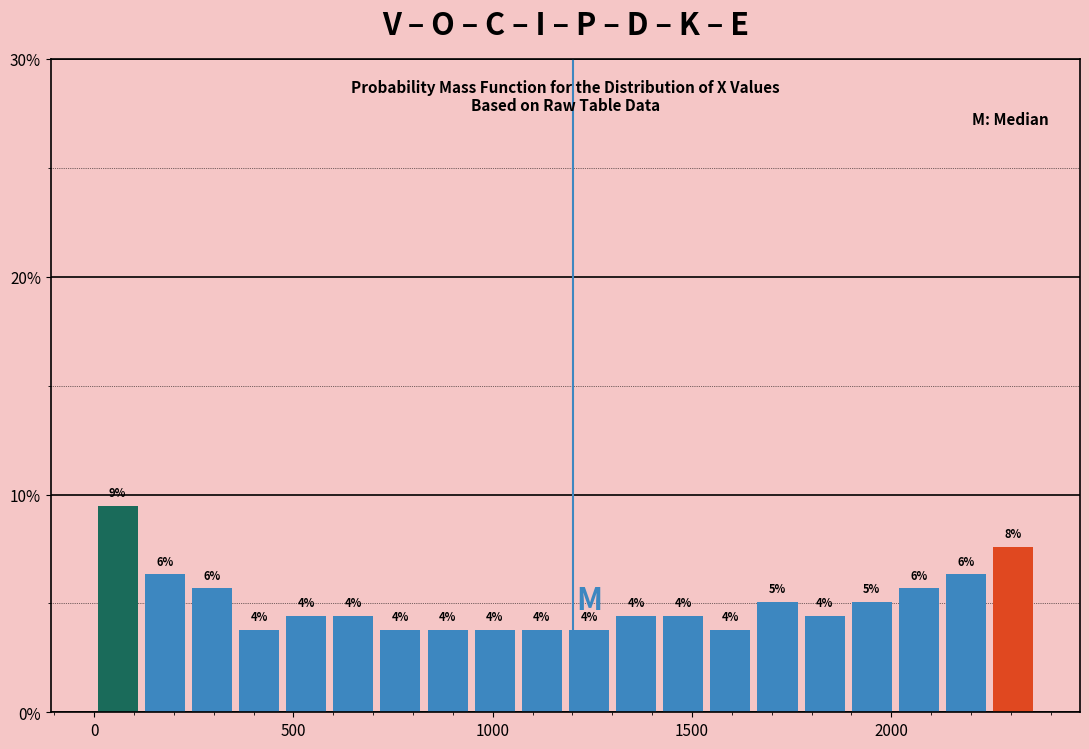

Read against the x-axis, roughly where is the centre of the tallest bar?

50